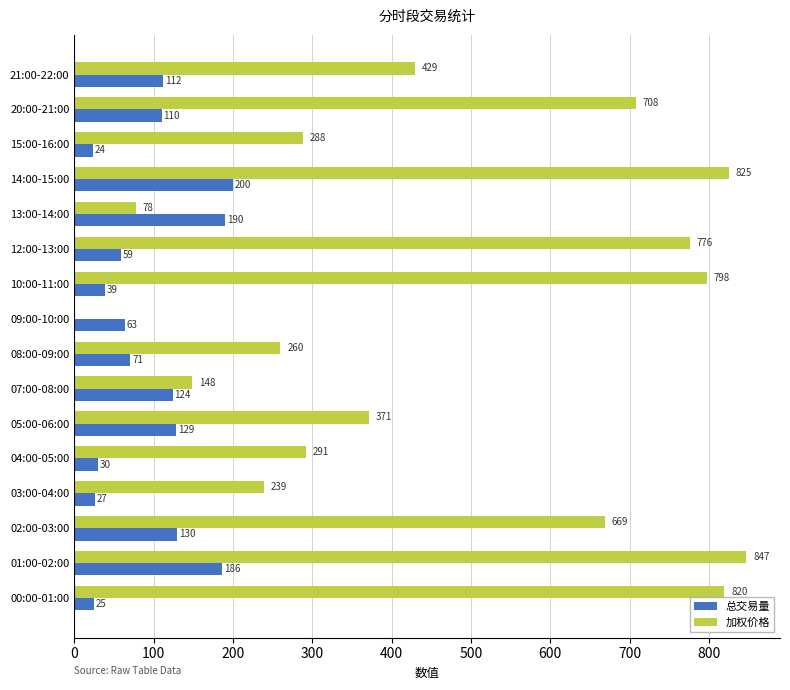

How many values in the 总交易量 series exceed 110?

8